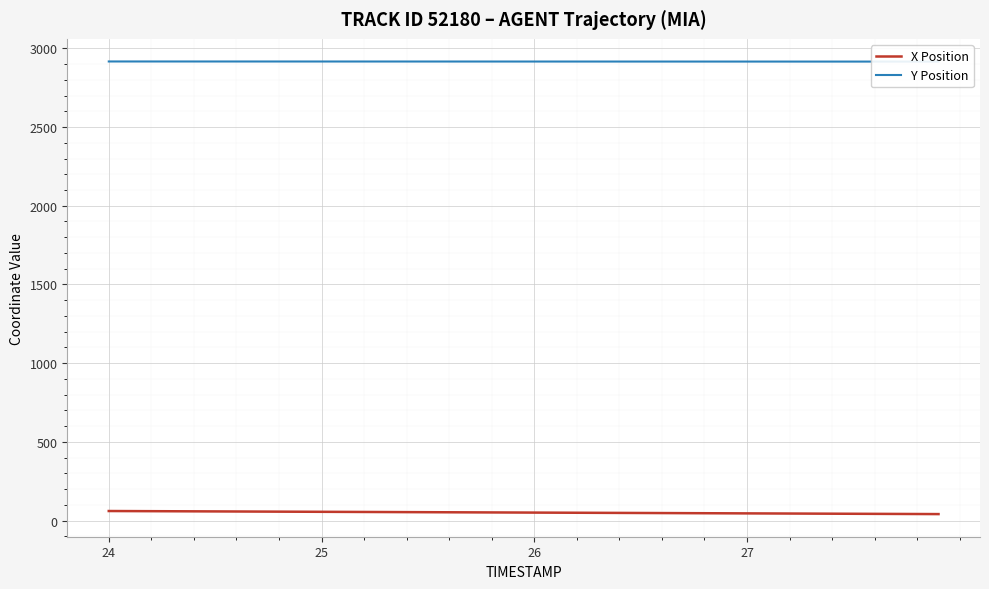

What is the difference between the second highest and minimum values in the X Position series?

19.0